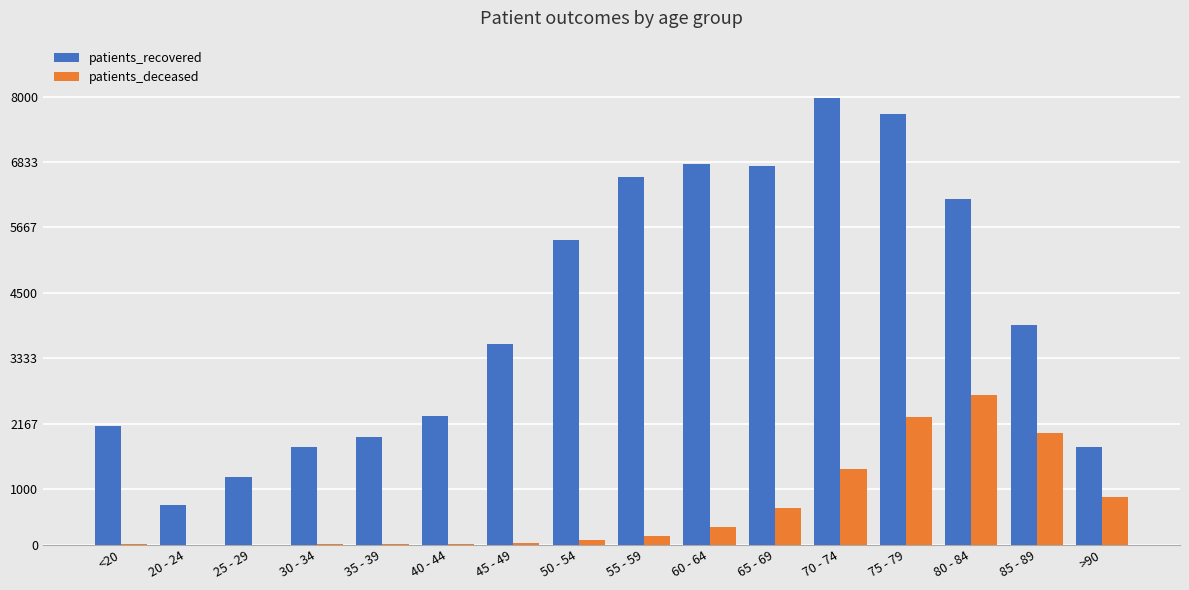

The patients_recovered series shows 5762 at 85 - 89. True or false?

False